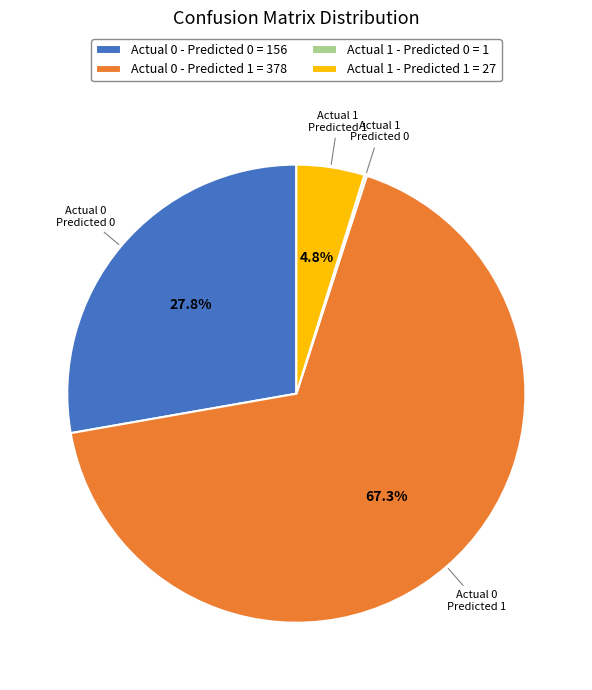

To the nearest percent, what percentage of the pie is Actual 0 - Predicted 1?

67%